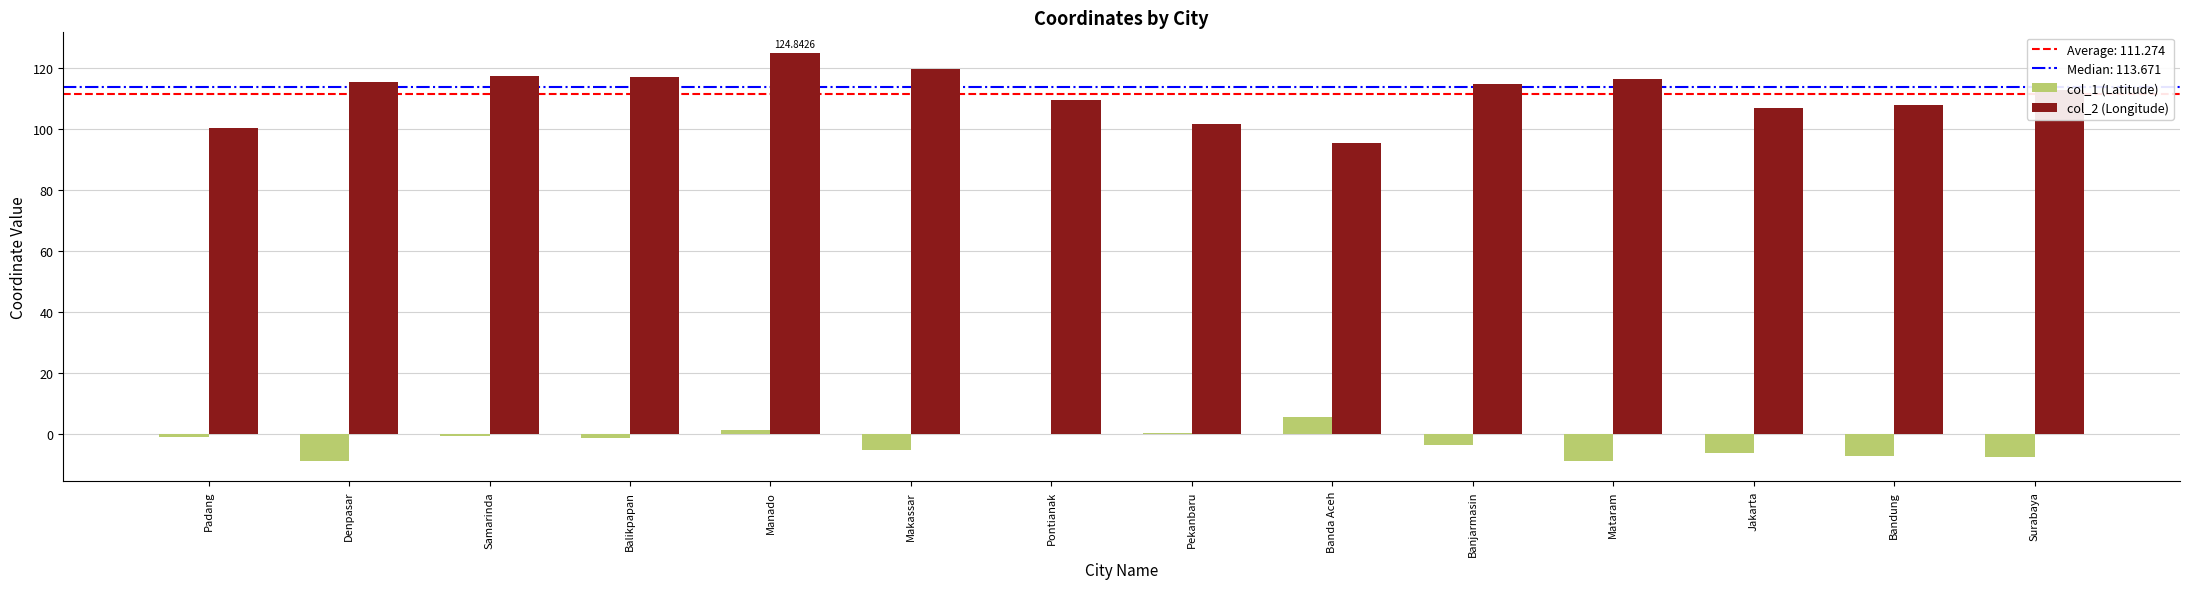

At which category is the sum across all series the highest?

Manado